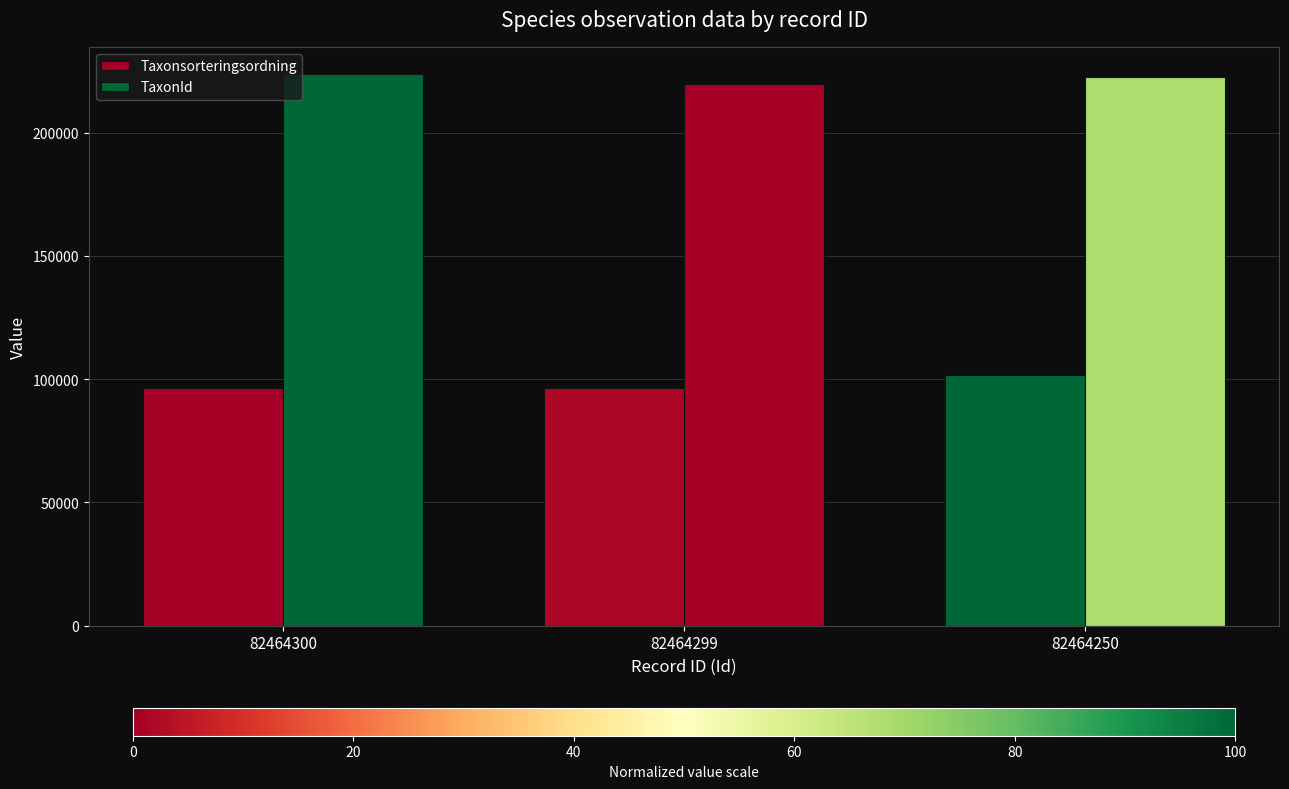

What is the difference between the highest and lowest values at 82464299?

123475